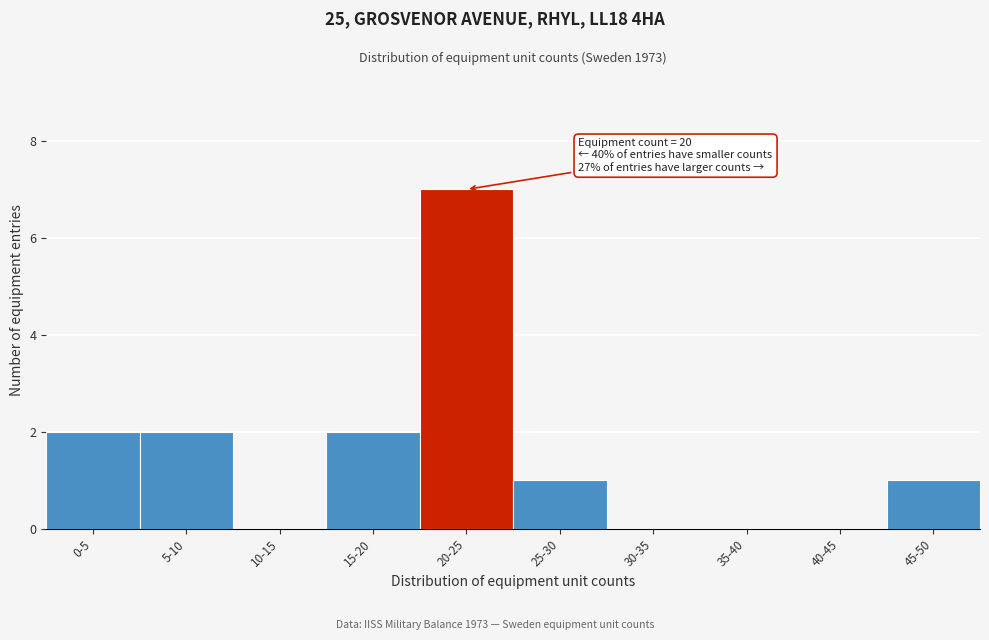

Reading left to right, transcribe all the data shown in this chart.

0-5=2	5-10=2	10-15=0	15-20=2	20-25=7	25-30=1	30-35=0	35-40=0	40-45=0	45-50=1